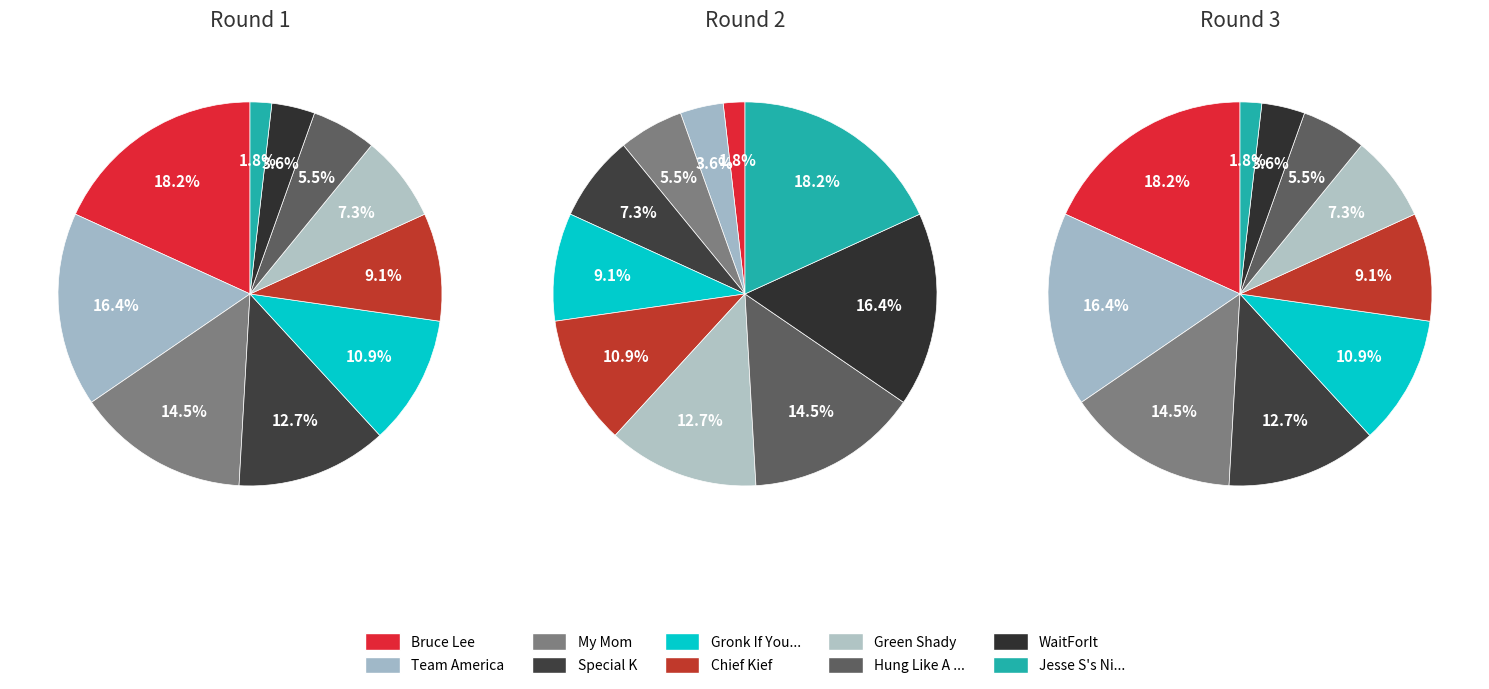

How many slices are in this pie chart?

10